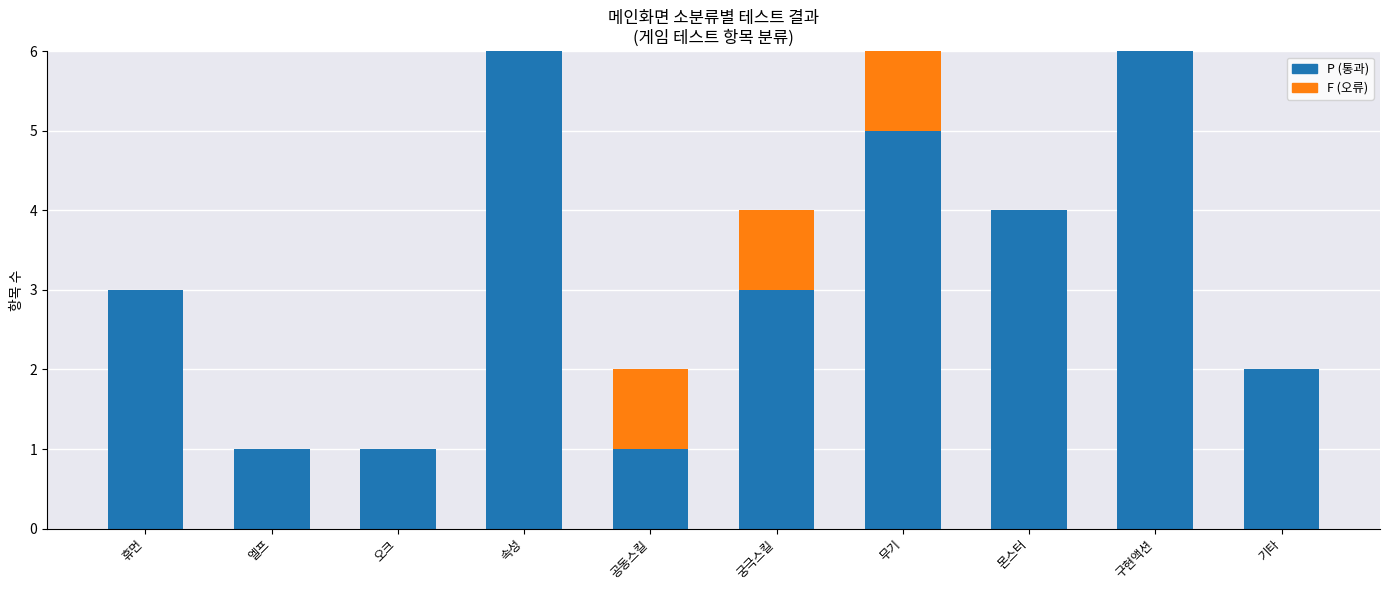

What is the maximum value for P (통과)?

6